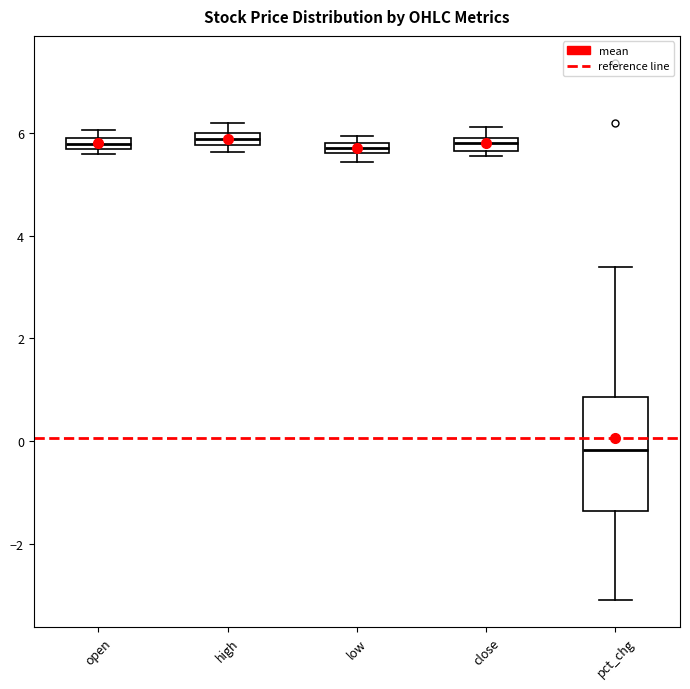

Which box's median line is the lowest?

pct_chg